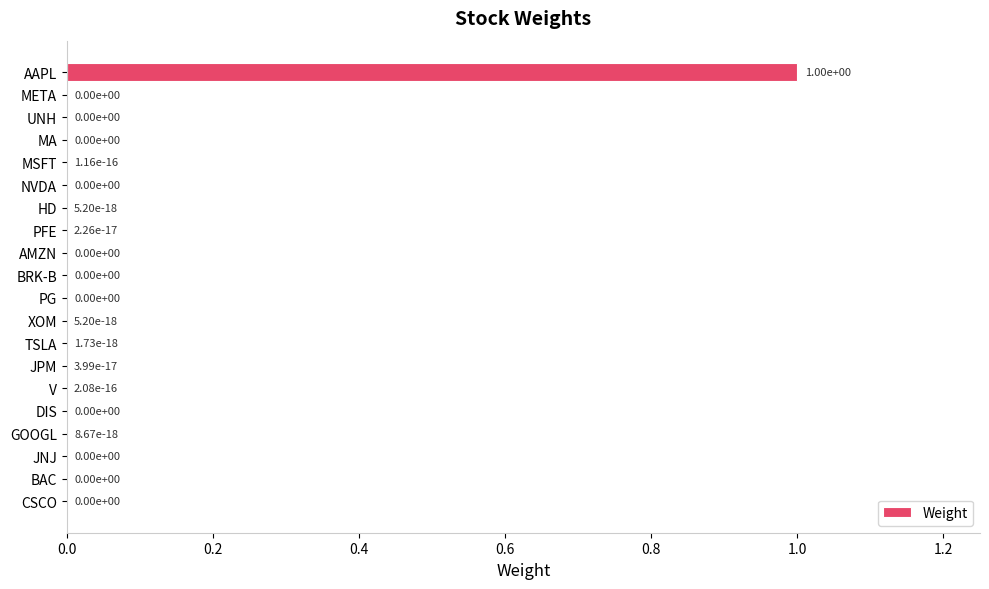

What is the greatest value displayed?

1.0